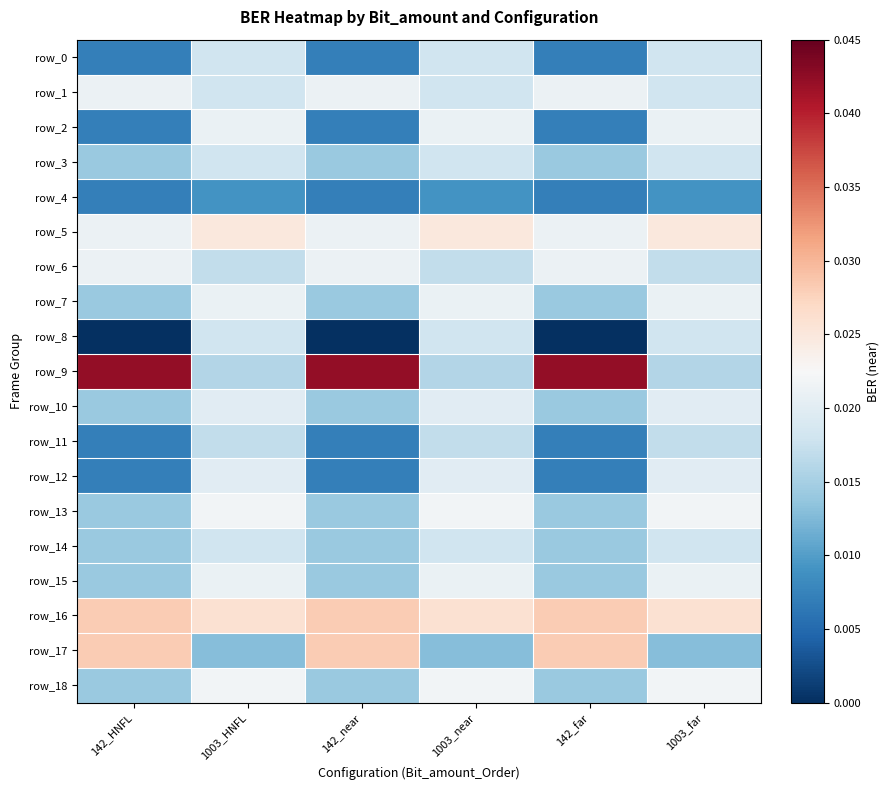

Rank the series at 1003_far from lowest to highest value.

row_4, row_17, row_9, row_6, row_11, row_0, row_1, row_3, row_8, row_14, row_10, row_12, row_2, row_7, row_15, row_13, row_18, row_5, row_16